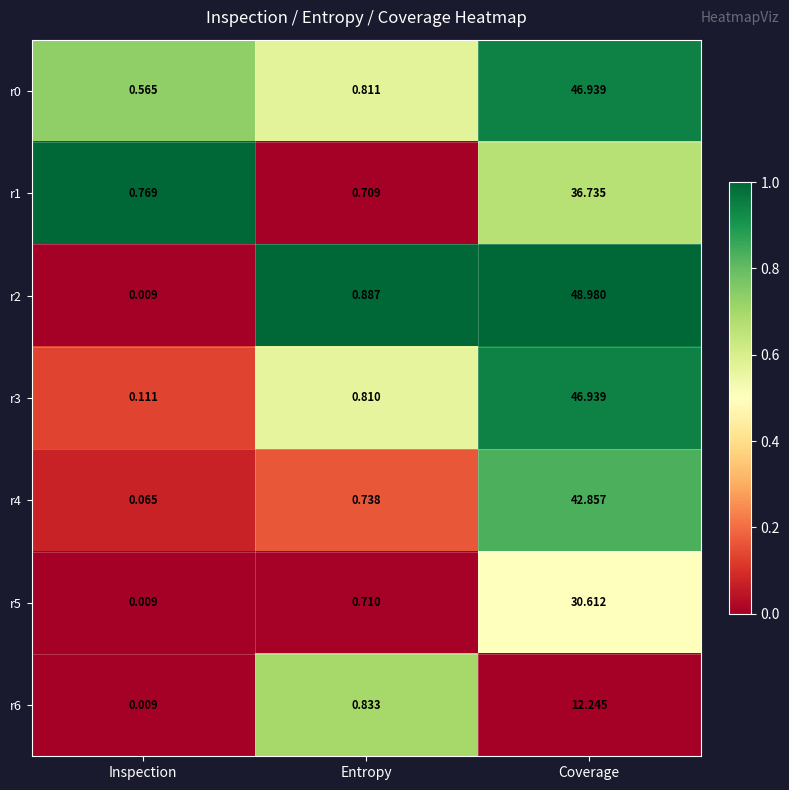

Which label corresponds to the smallest value in the chart?

Inspection